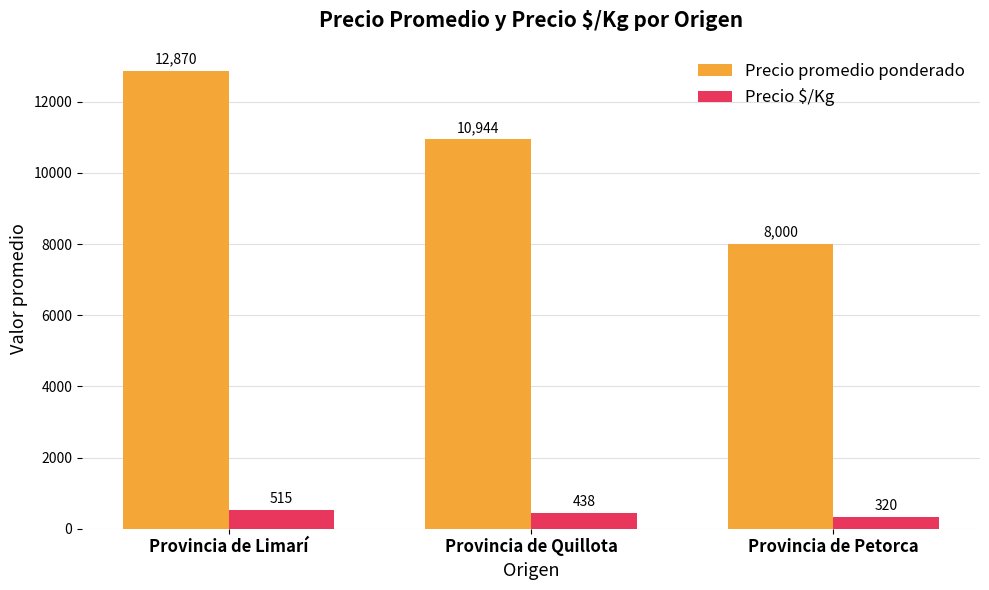

At which label does Precio promedio ponderado reach its peak?

Provincia de Limarí